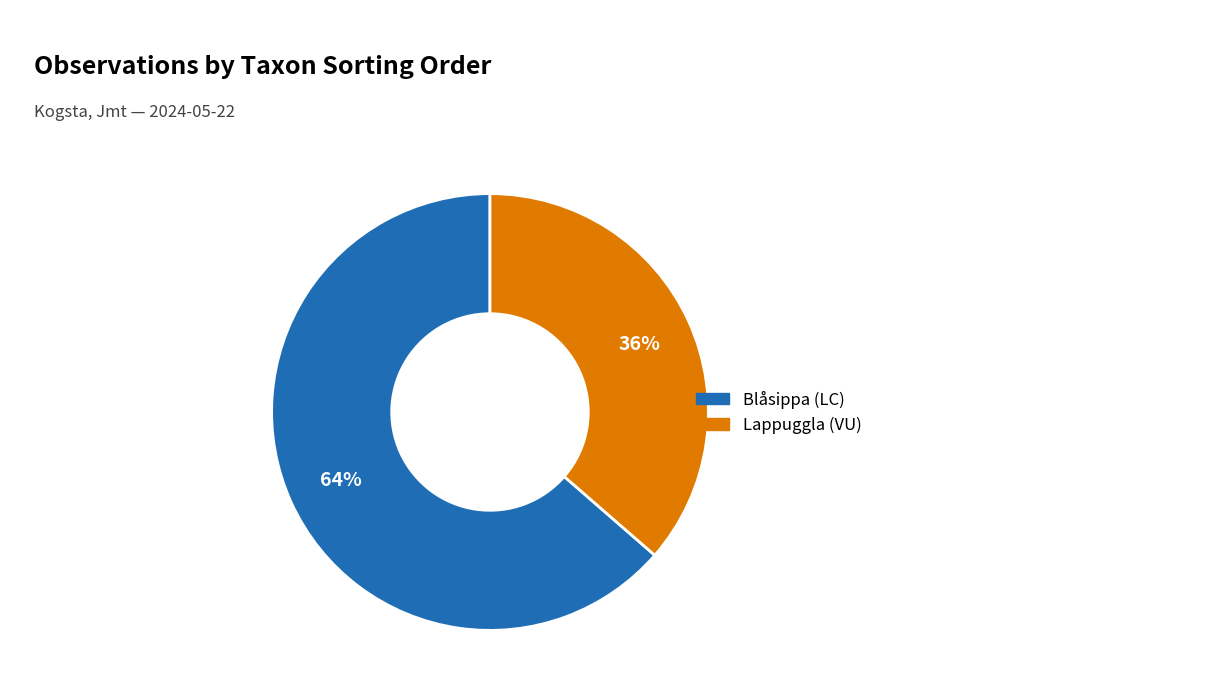

How many slices are in this pie chart?

2